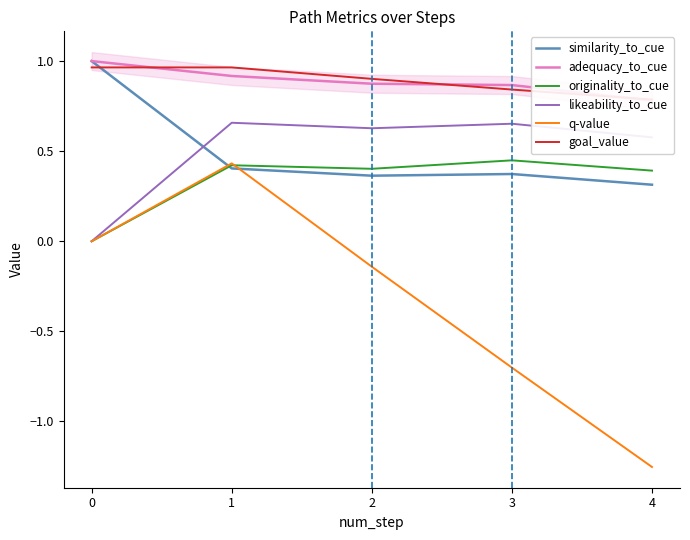

At which label is adequacy_to_cue closest to 0?

4